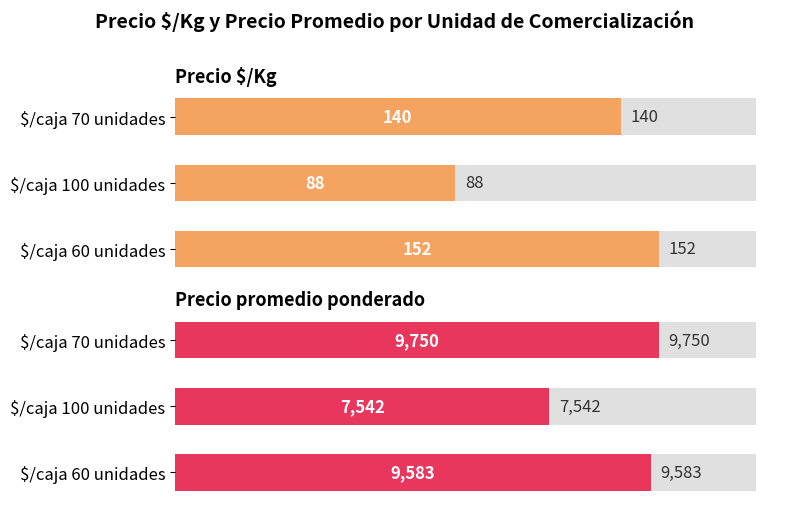

How many bars are there in each group?

2